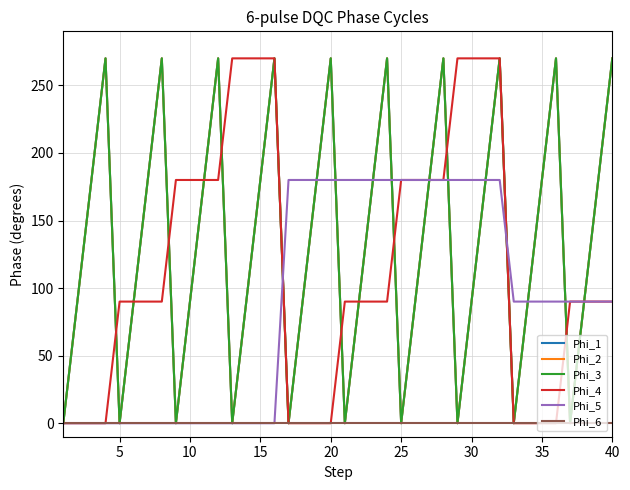

What is the difference between the second highest and second lowest values in the Phi_5 series?

180